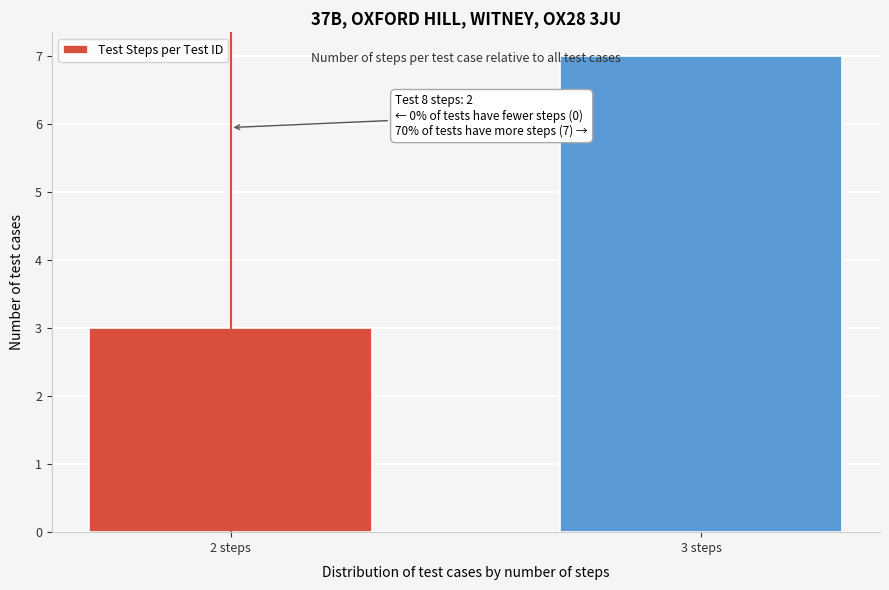

Reading right to left, list all the values displayed in this chart.

7	3